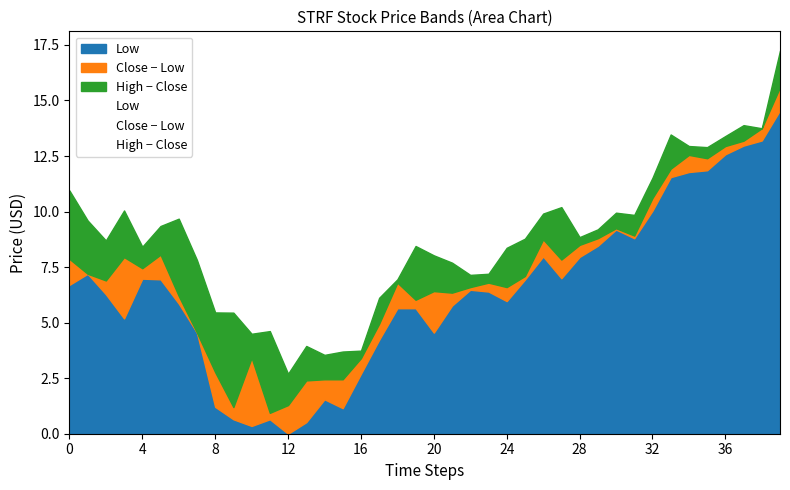

What is the total value across all series at 12?

2.7